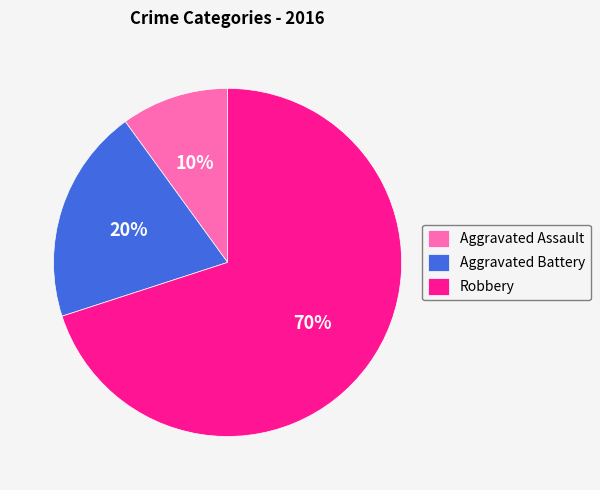

To the nearest percent, what is the average slice percentage?

33%